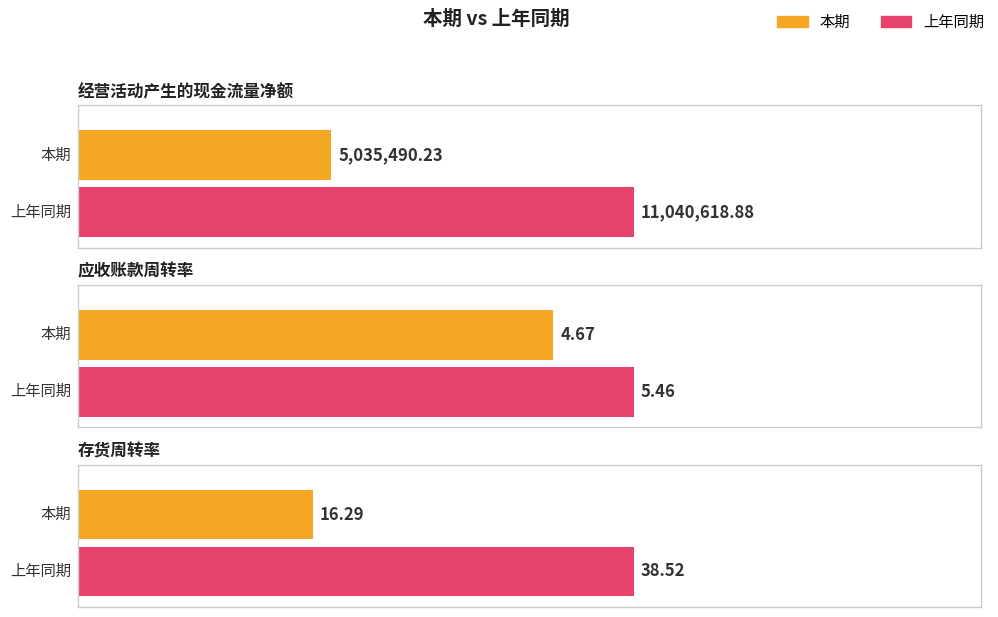

Which category has the highest value across all series?

经营活动产生的现金流量净额